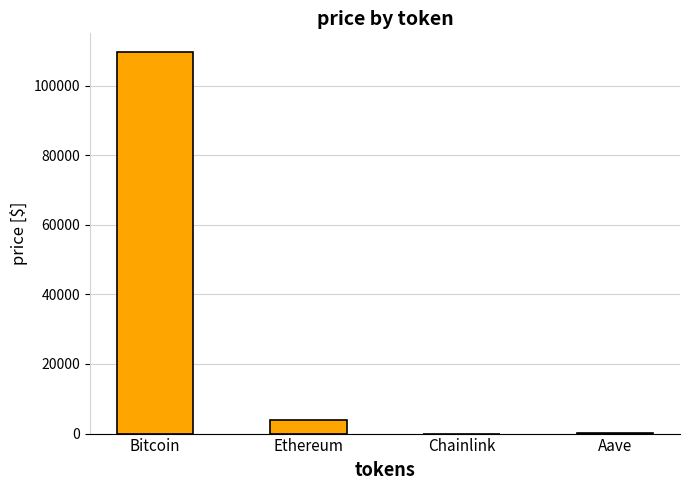

At which label does the data first exceed 4017?

Bitcoin